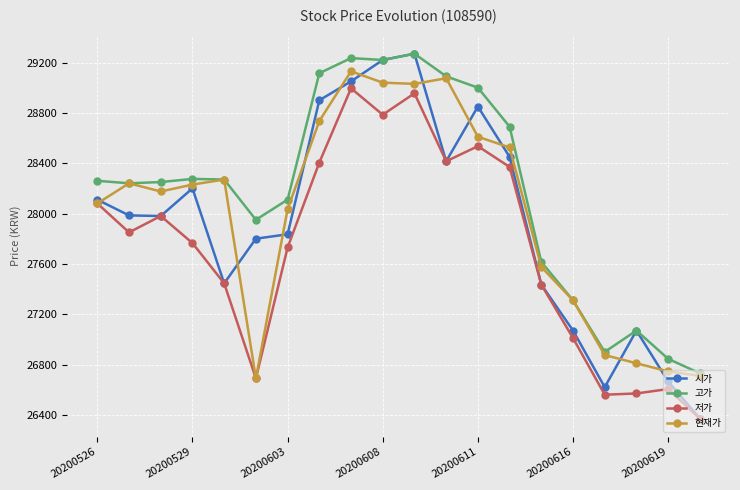

Which series has the widest spread of values?

시가